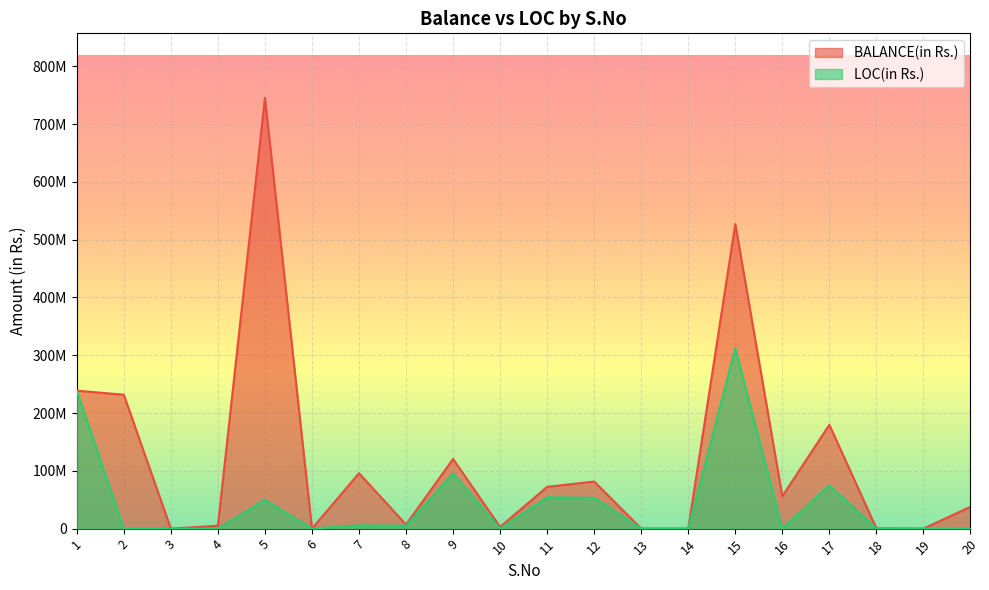

What are all the series names shown in the legend?

BALANCE(in Rs.), LOC(in Rs.)